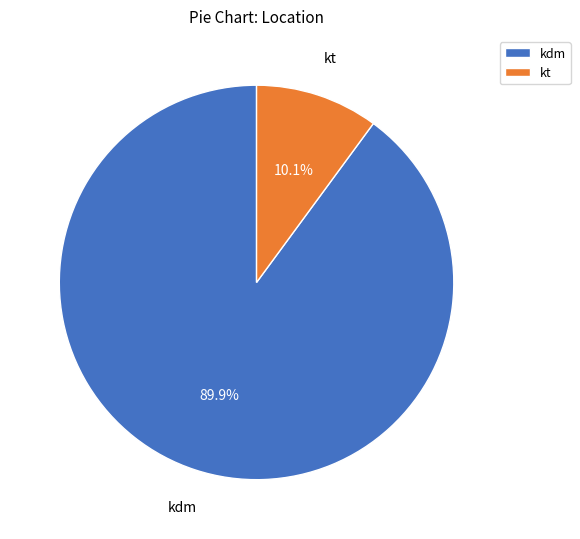

Between kdm and kt, which is larger?

kdm